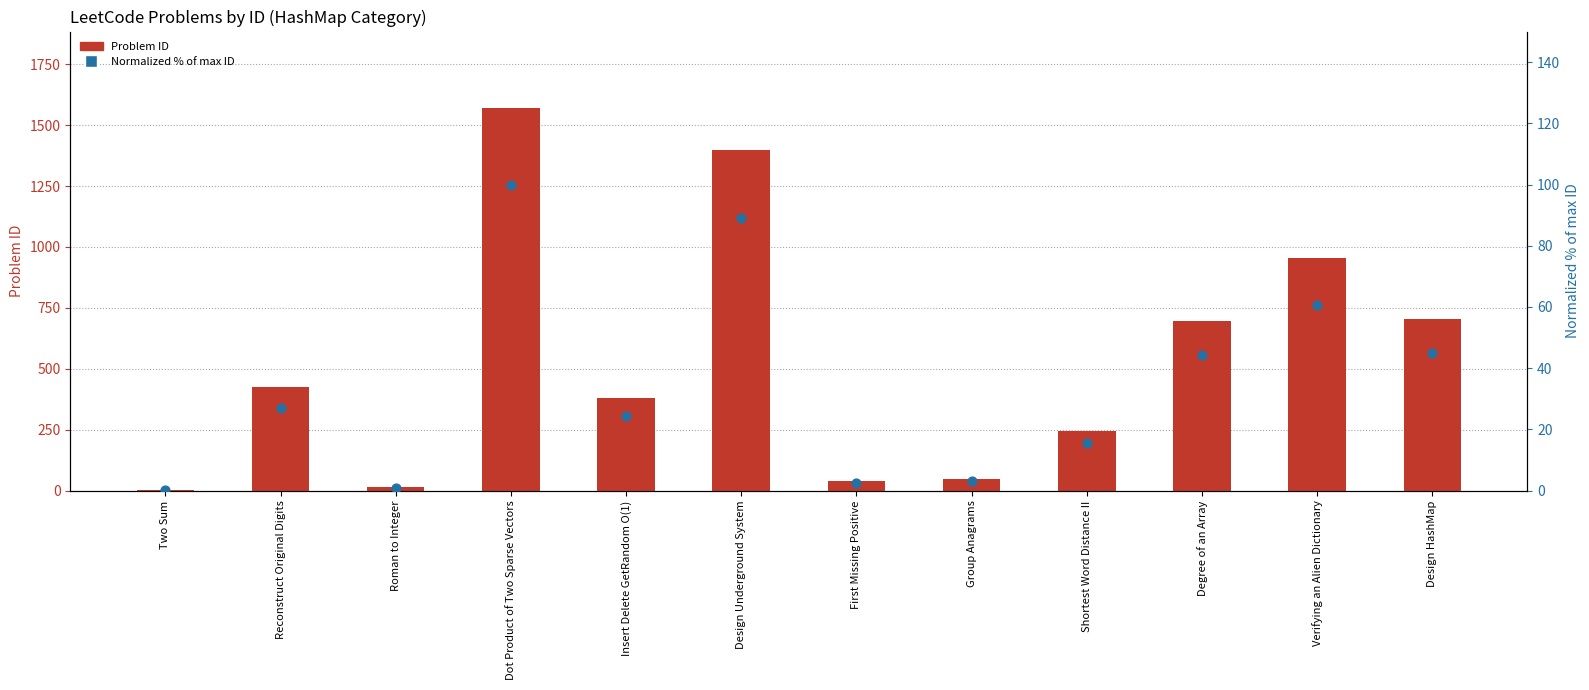

Which series reaches the maximum Y coordinate?

Problem ID